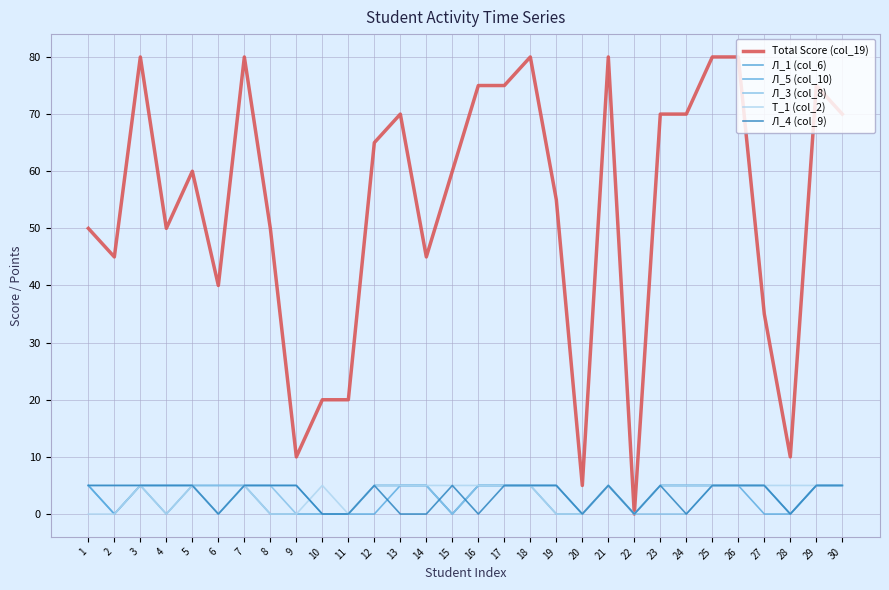

The value of Л_1 (col_6) at 13 is 7. True or false?

False